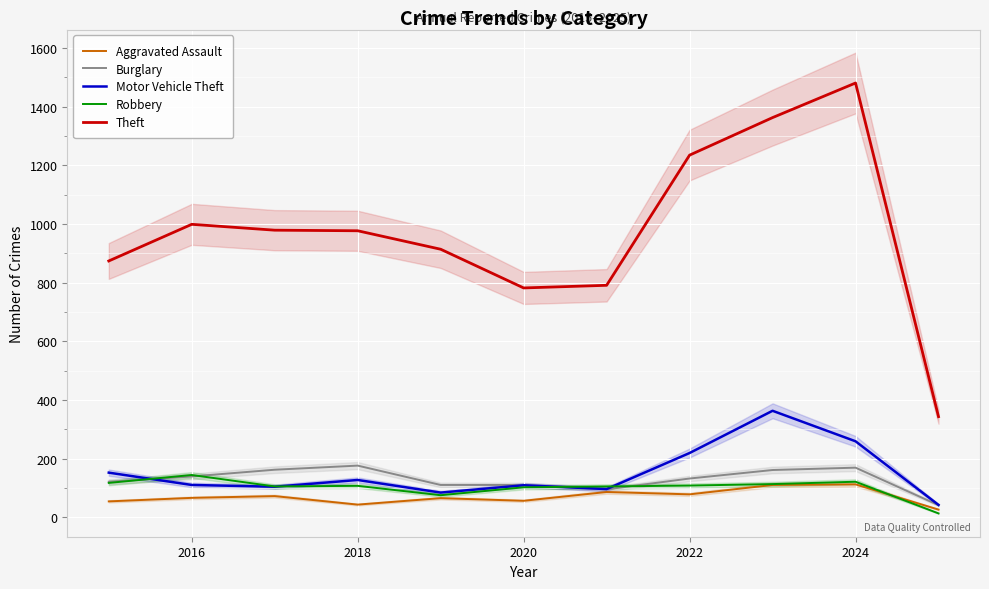

Is the value of Theft at 2024 greater than the value of Robbery at 2018?

Yes